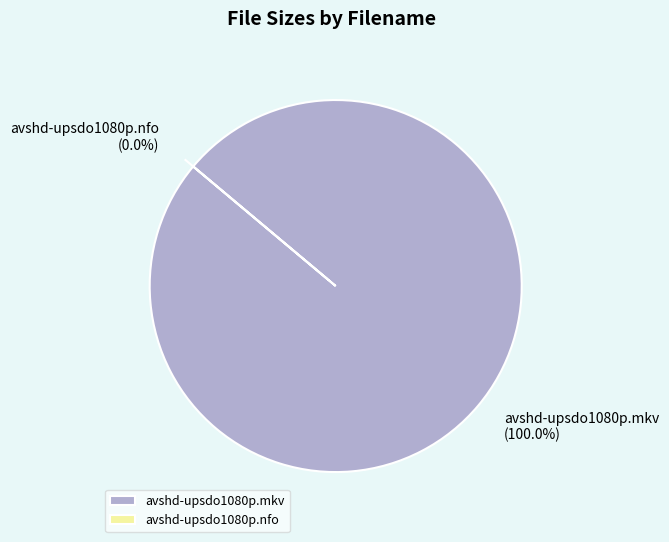

To the nearest percent, what is the combined percentage of avshd-upsdo1080p.nfo and avshd-upsdo1080p.mkv?

100%